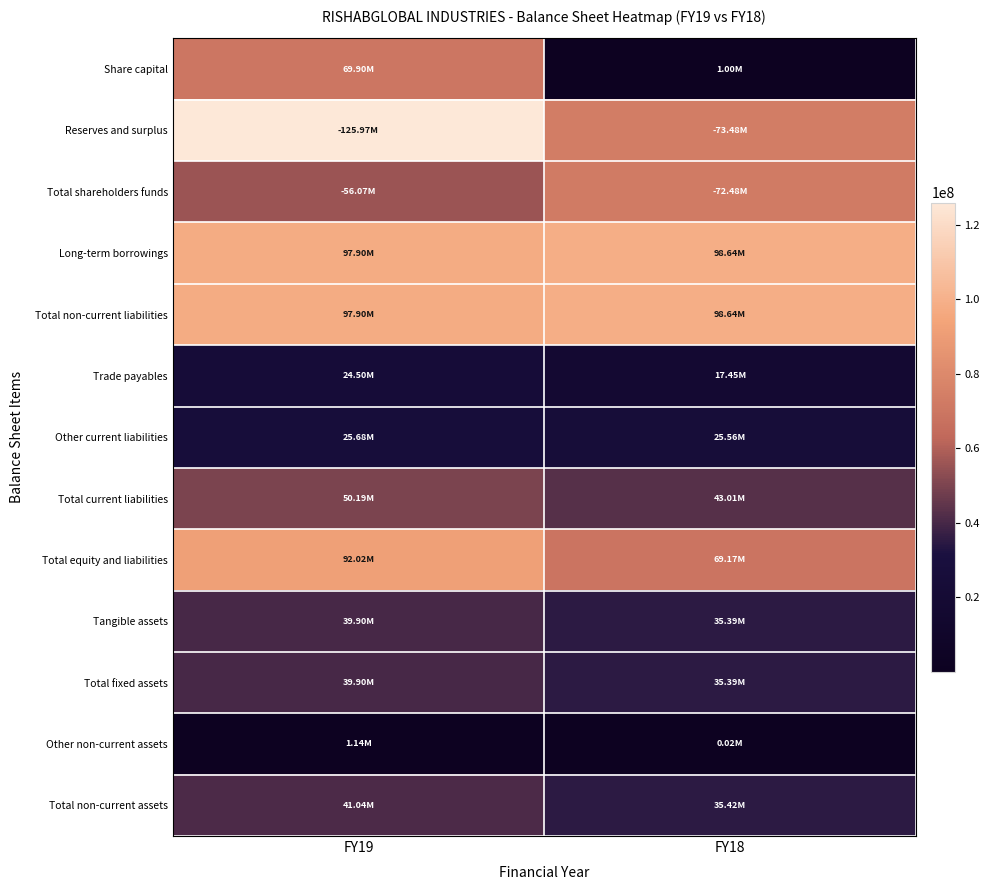

Which has a higher value, FY18 or FY19?

FY19